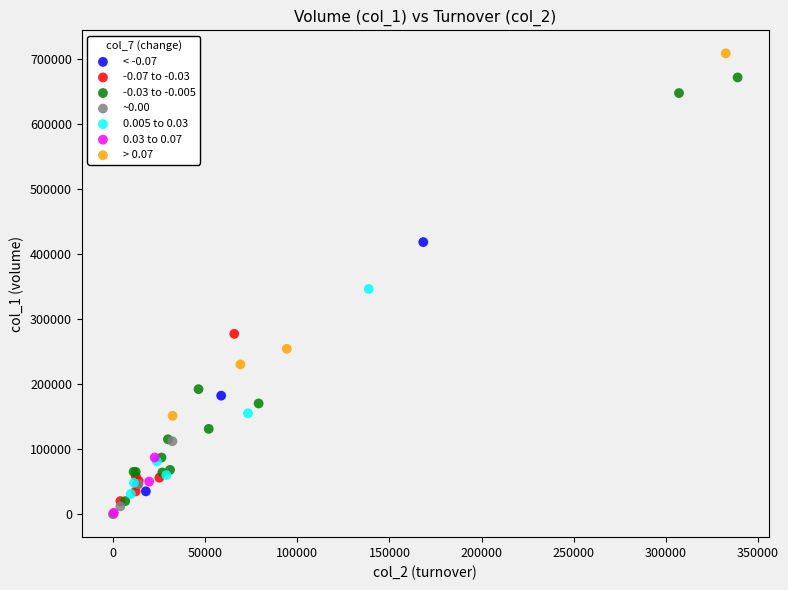

Which series has the widest spread of Y values?

-0.03 to -0.005